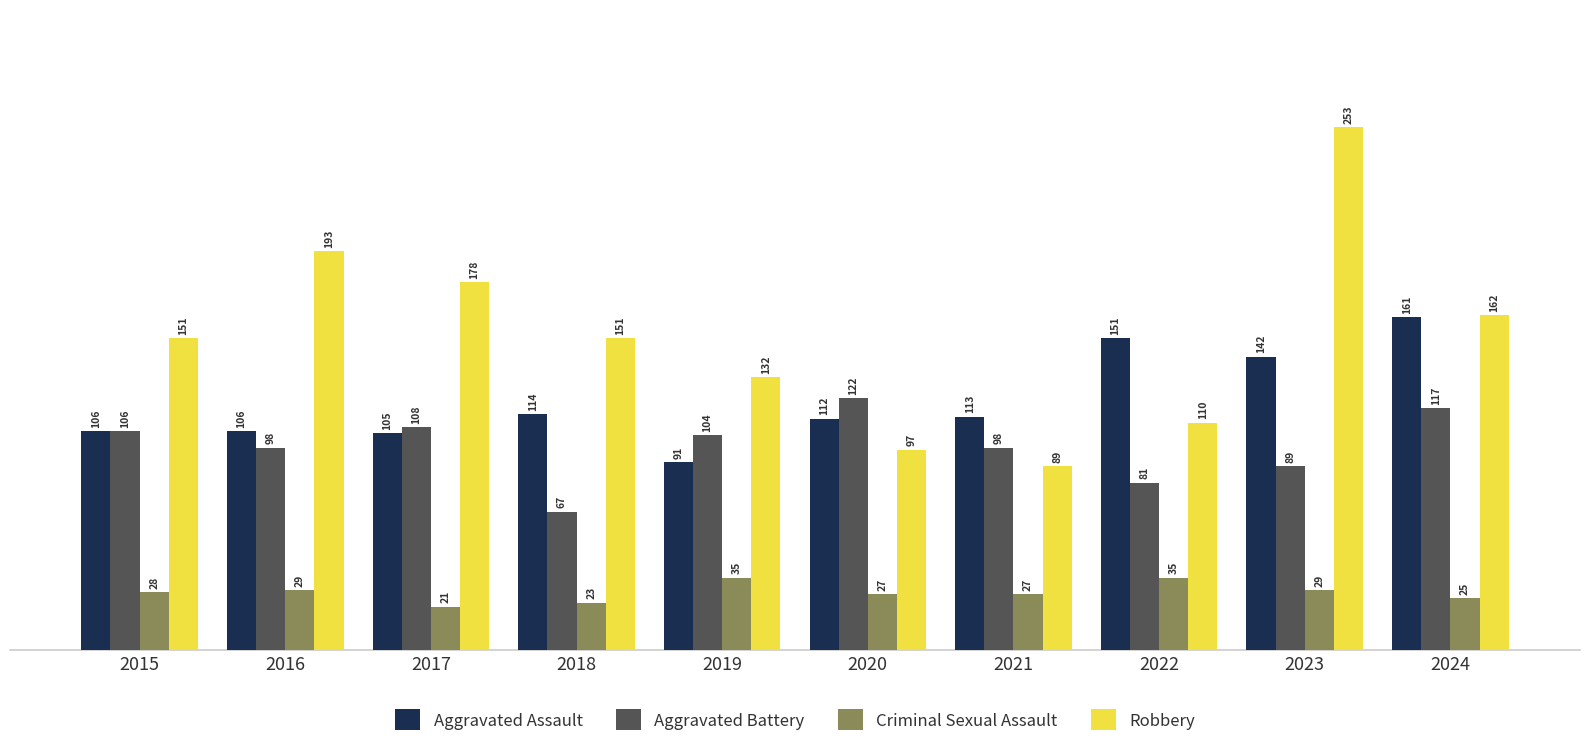

Between 2016 and 2022, which series saw the biggest shift?

Robbery